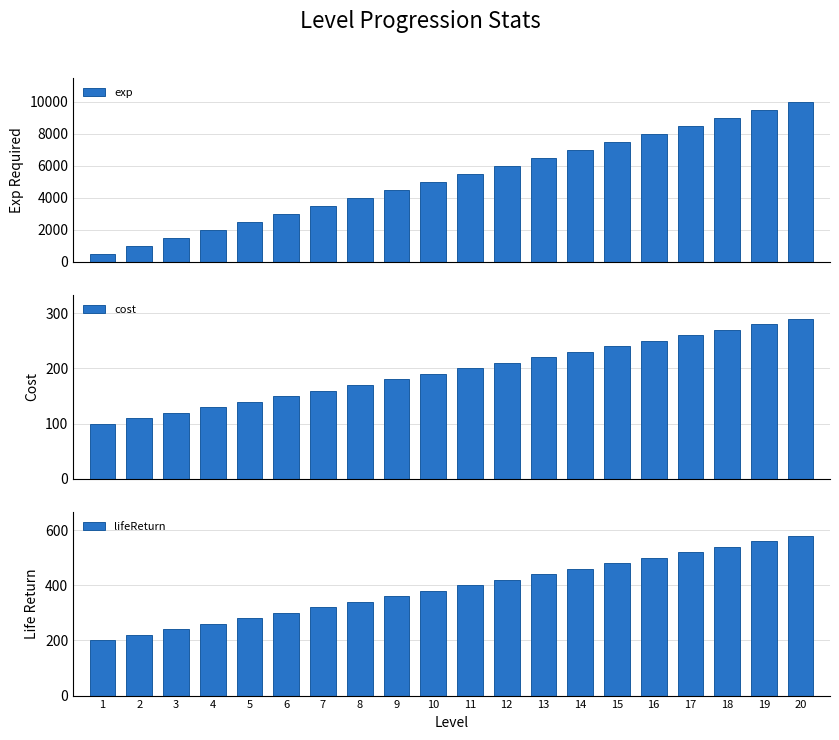

Which series has the widest spread of values?

exp